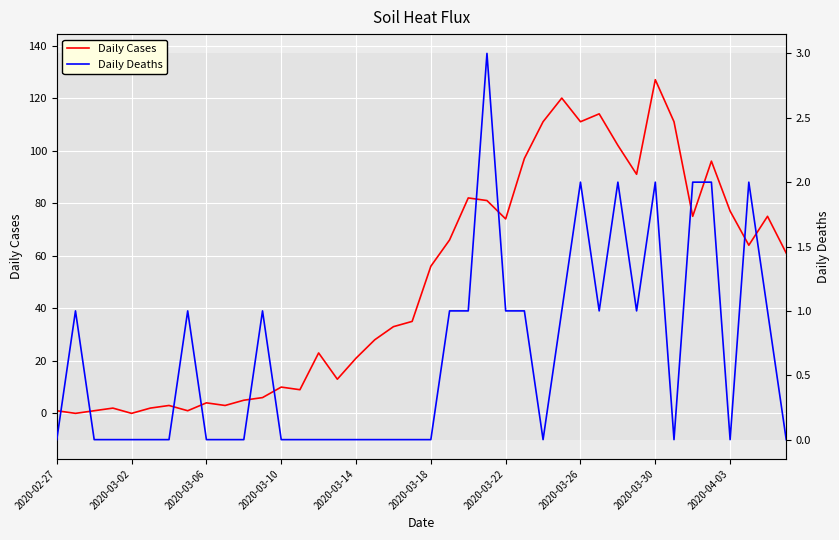

What are all the series names shown in the legend?

Daily Cases, Daily Deaths